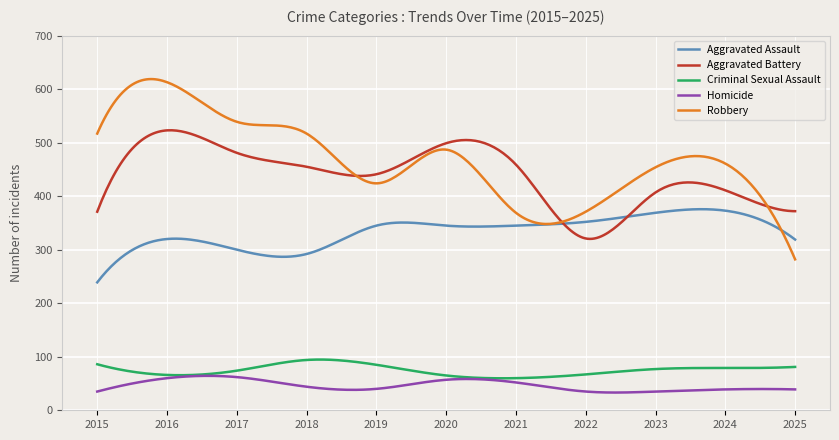

How many categories are shown in the chart?

300